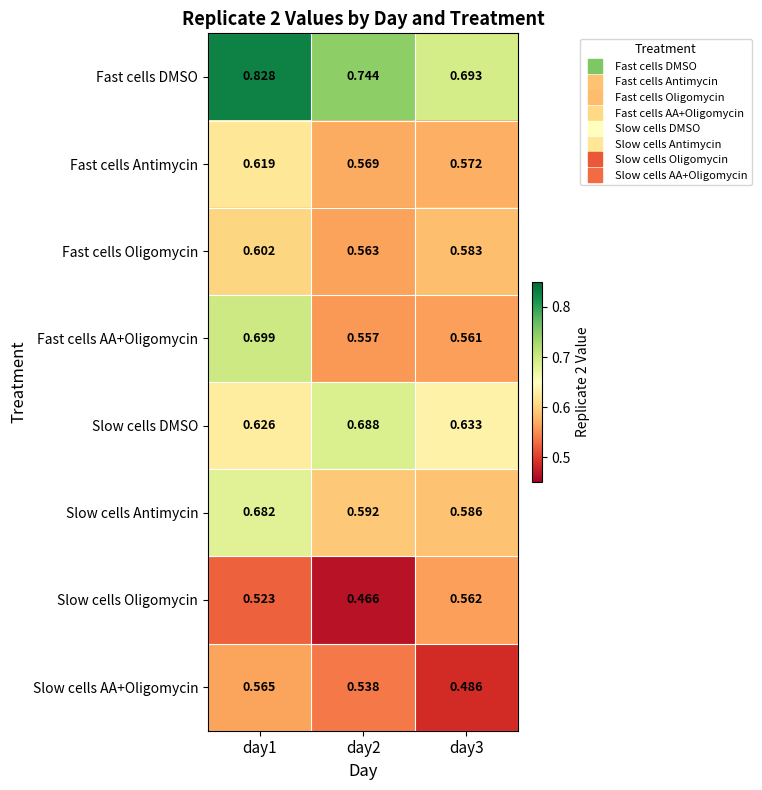

Which label corresponds to the smallest value in the chart?

day2